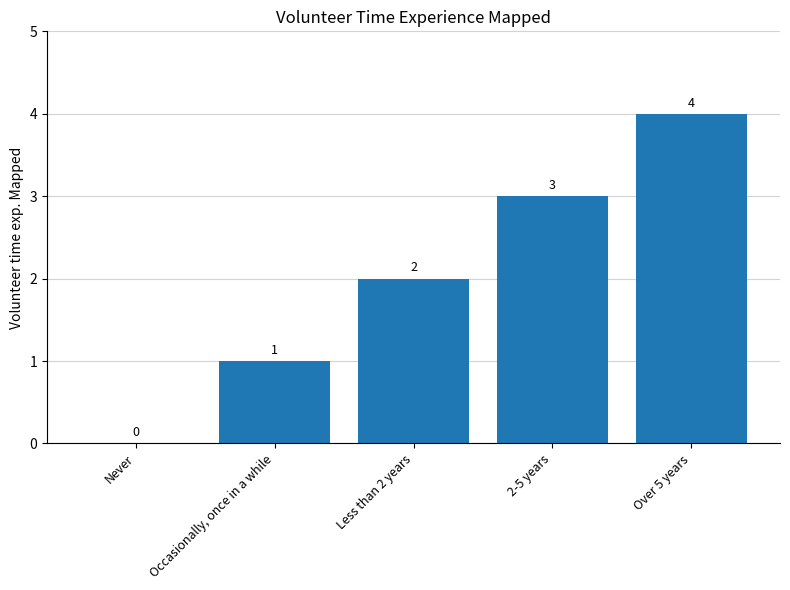

How many categories are shown in the chart?

5